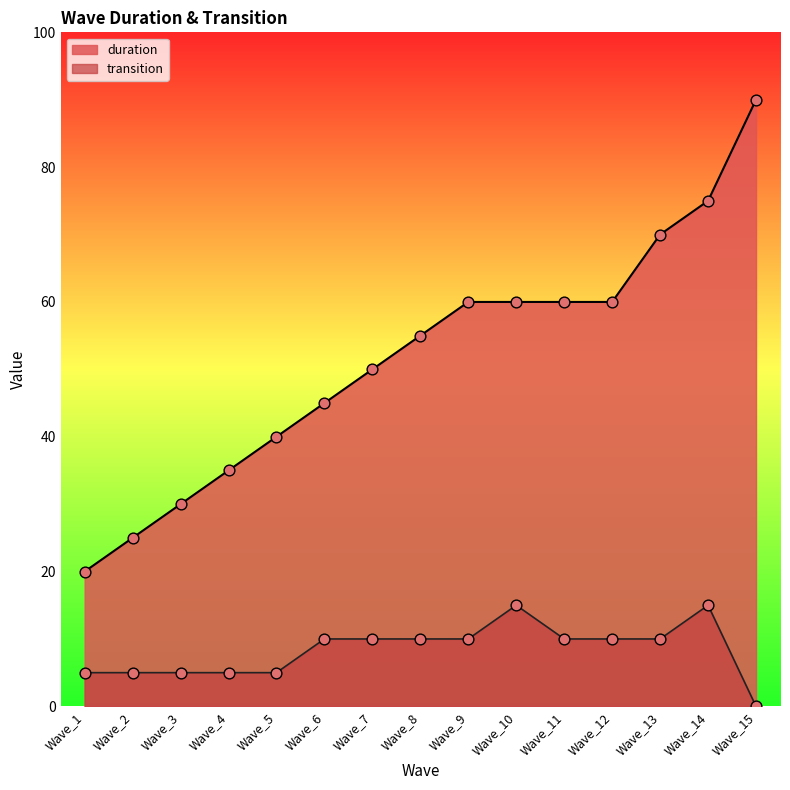

Which series reaches the minimum Y coordinate?

transition